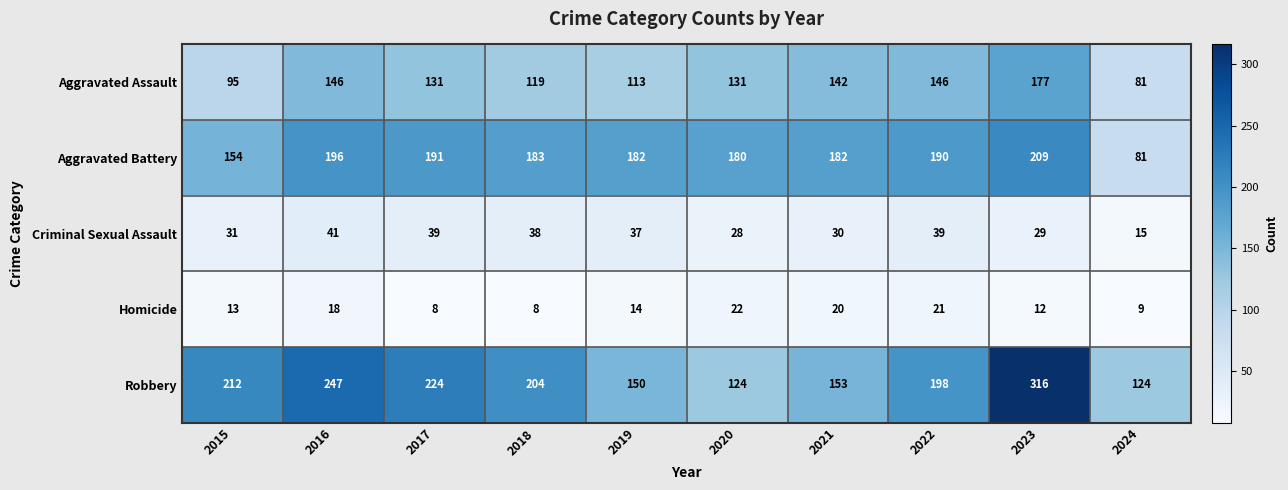

At how many categories does at least one series exceed 22?

10